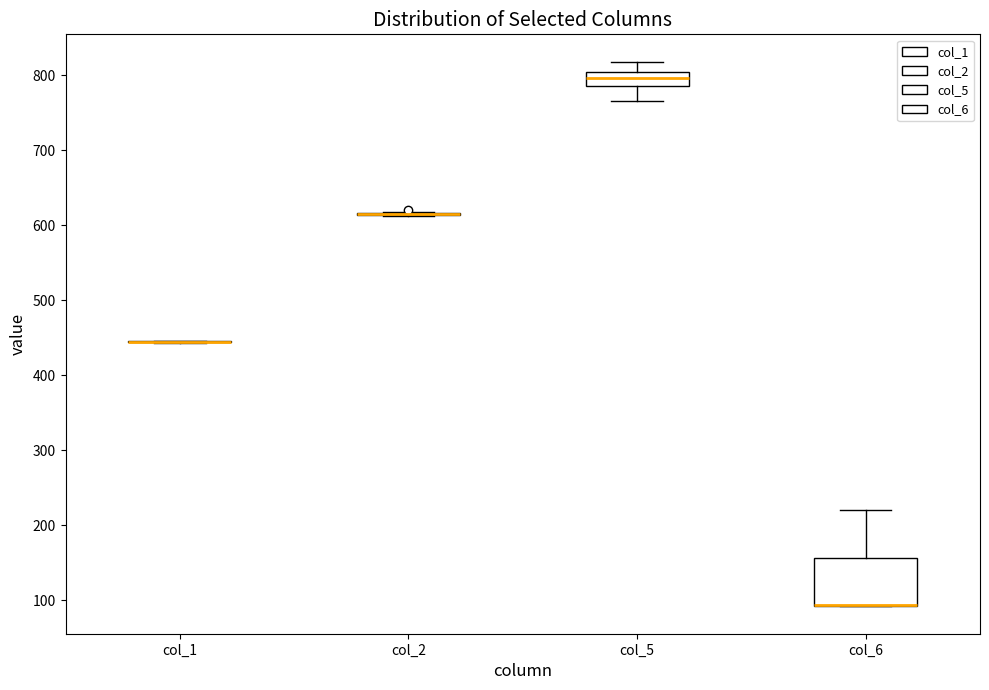

Comparing the boxes themselves (not the whiskers), which one is the tallest?

col_6